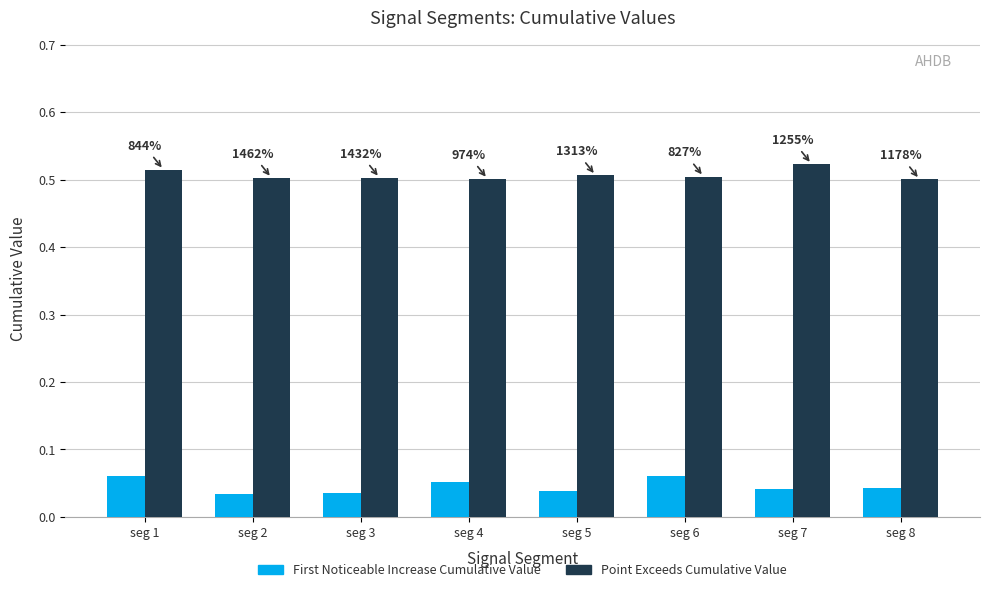

Does the chart contain stacked bars?

No